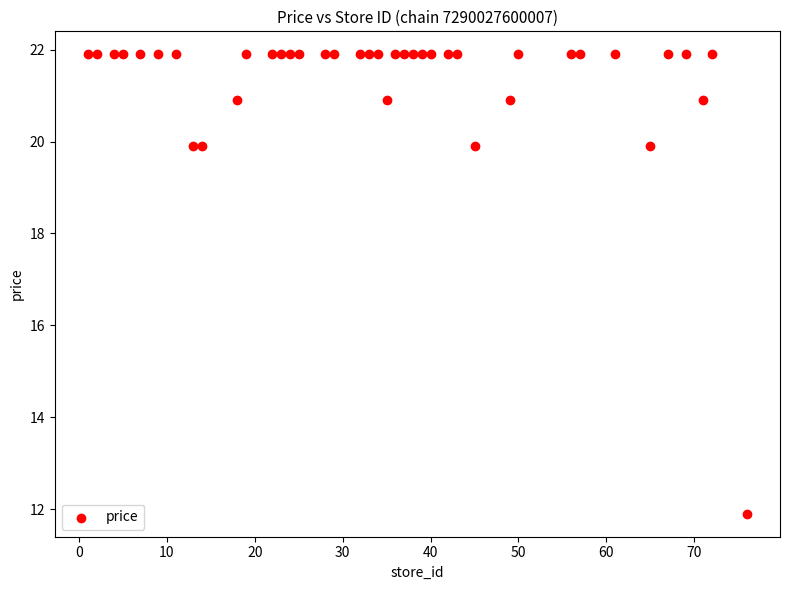

What is the range of X values (max minus min)?

75.0